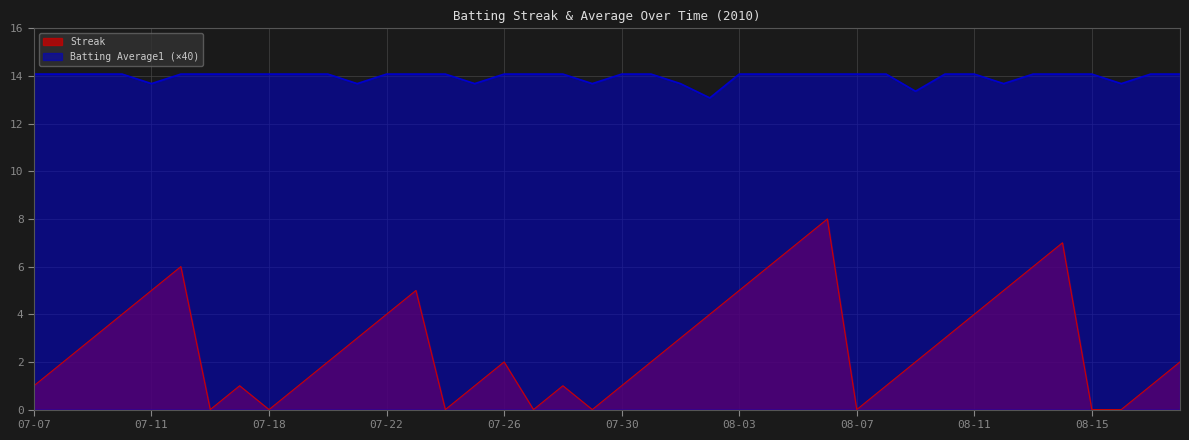

At which category does Streak reach its first local peak?

07-15